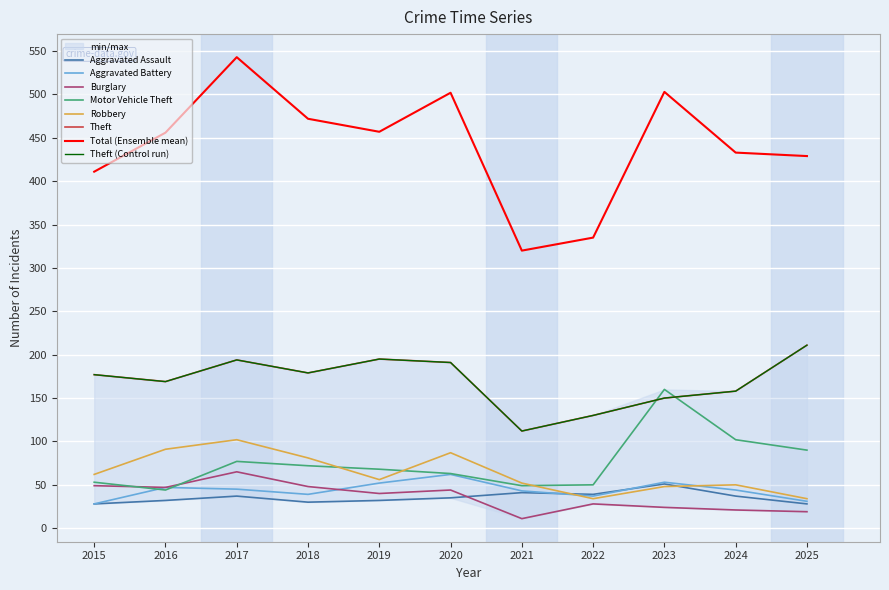

Rank the series at 2018 from lowest to highest value.

Aggravated Assault, Aggravated Battery, Burglary, Motor Vehicle Theft, Robbery, Theft